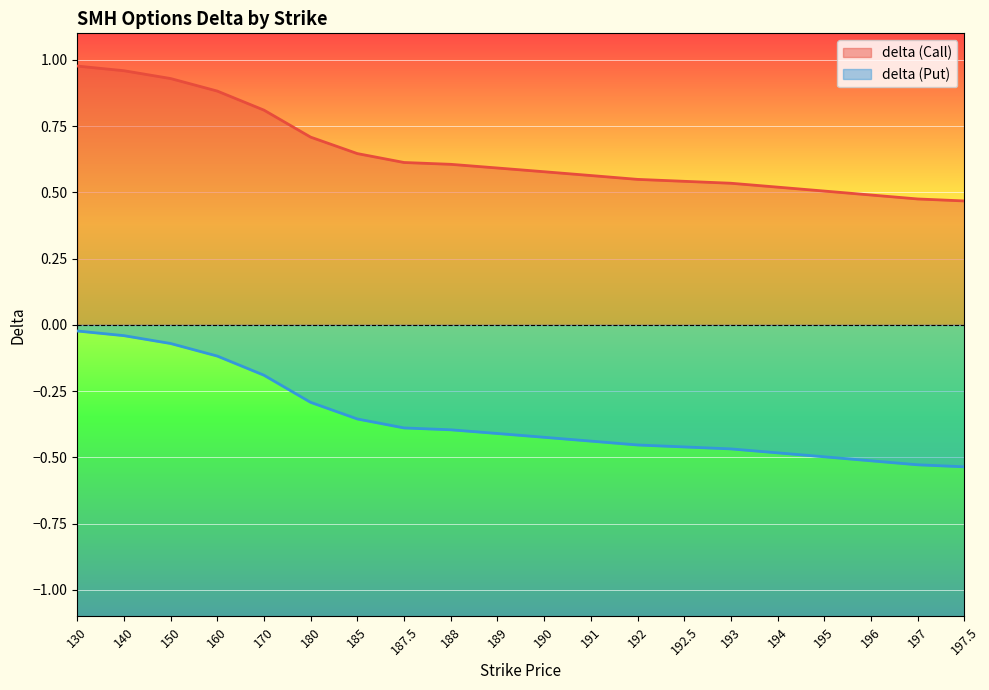

True or false: delta (Put) and delta (Call) cross at least once.

False